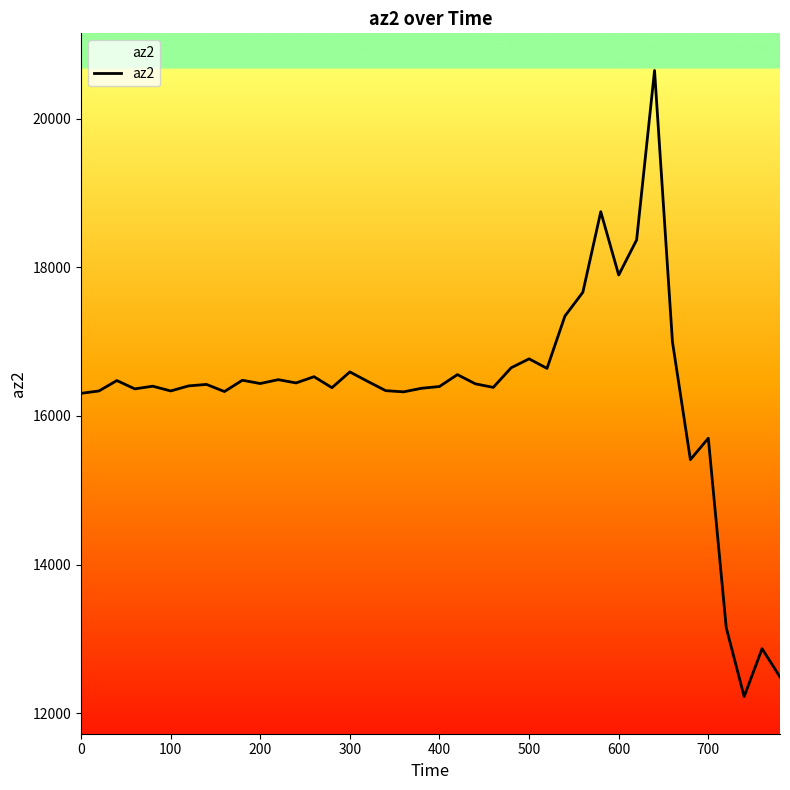

What is the difference between the maximum and minimum values?

8424